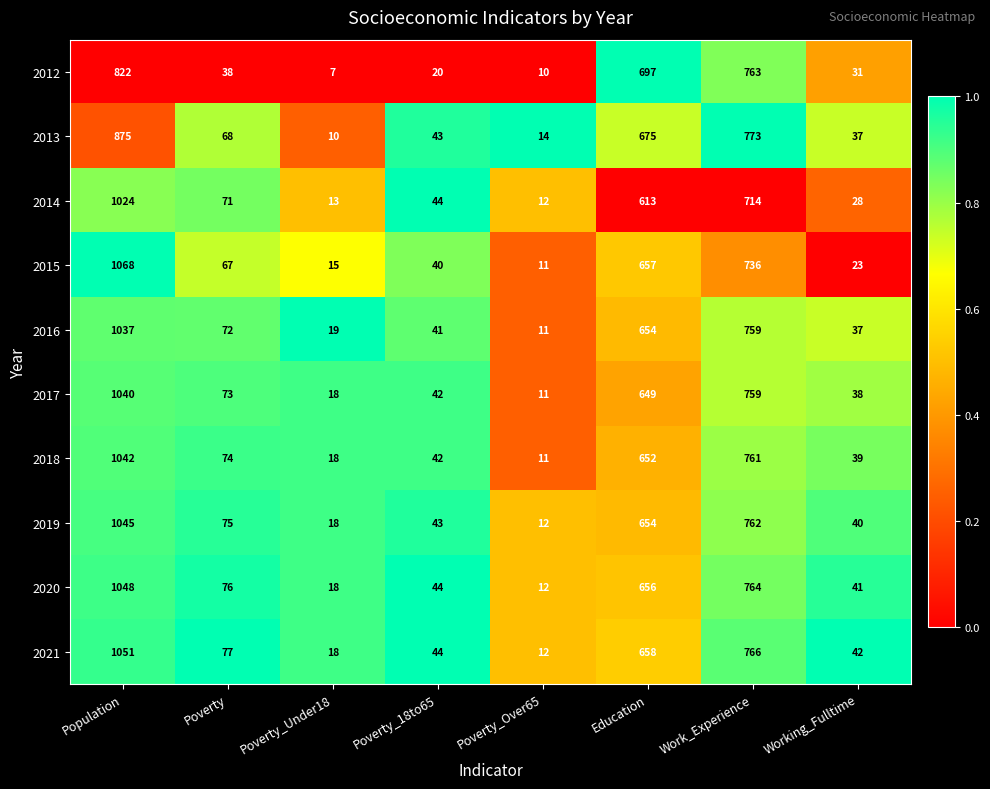

Which series has the largest total across all categories?

2021